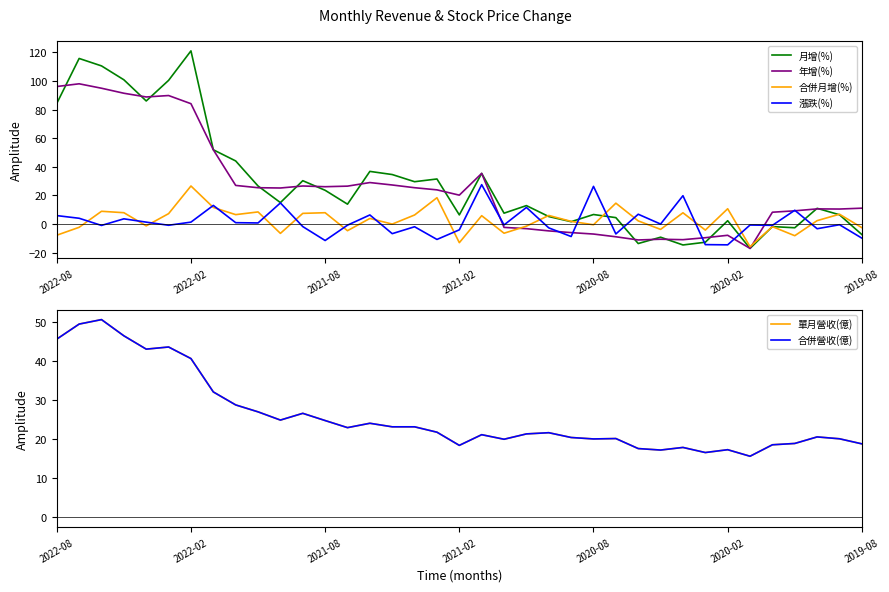

How many lines are shown in the chart?

6